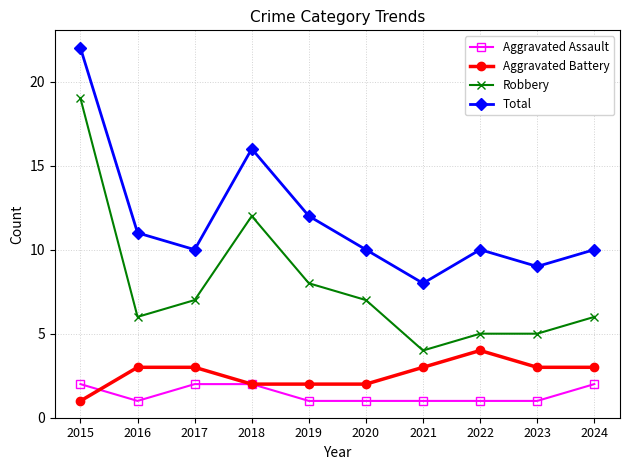

Which series has the widest spread of values?

Robbery